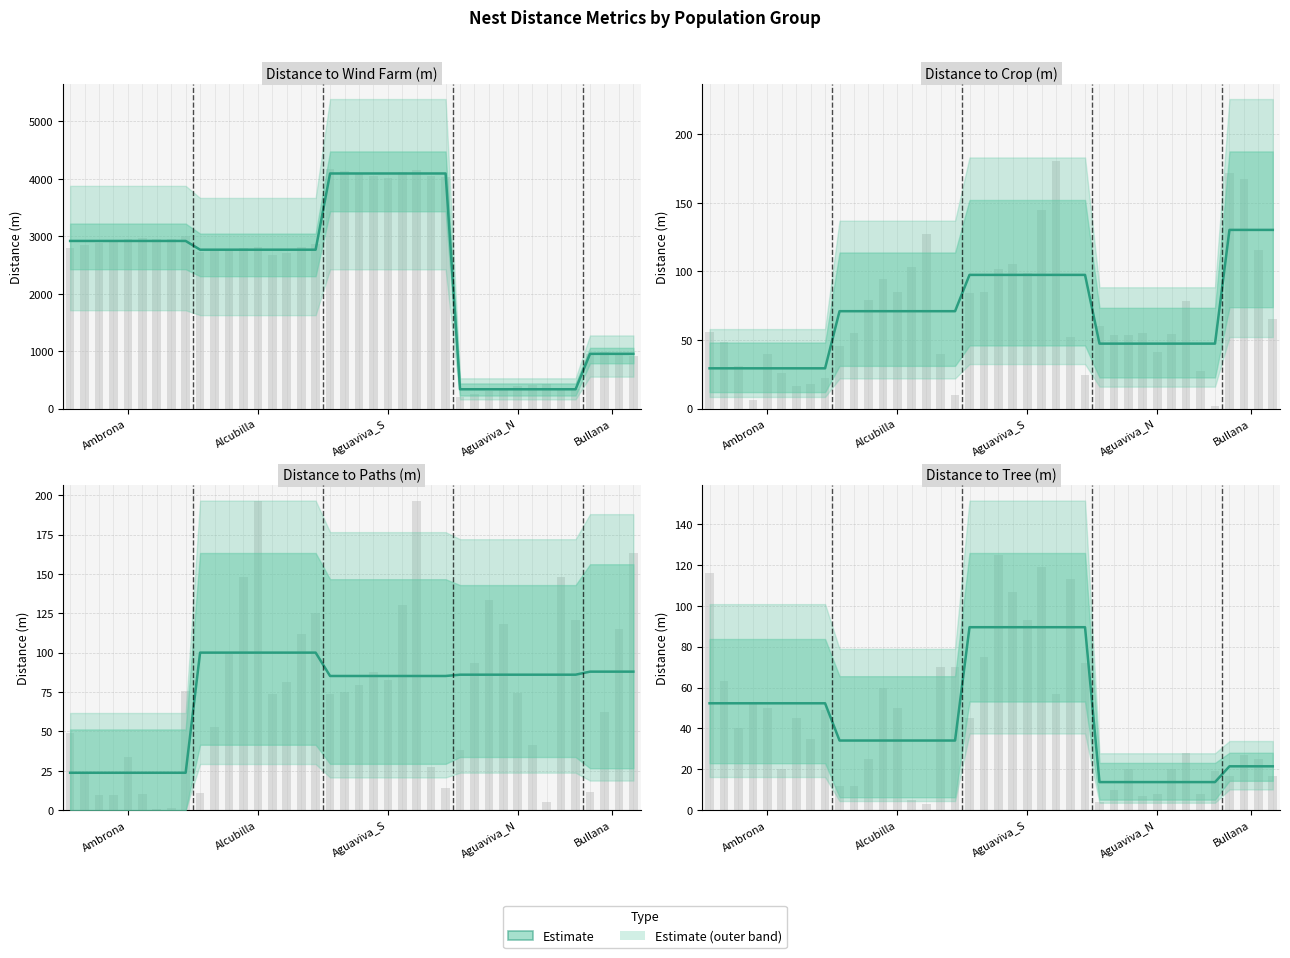

Are the bars horizontal?

No